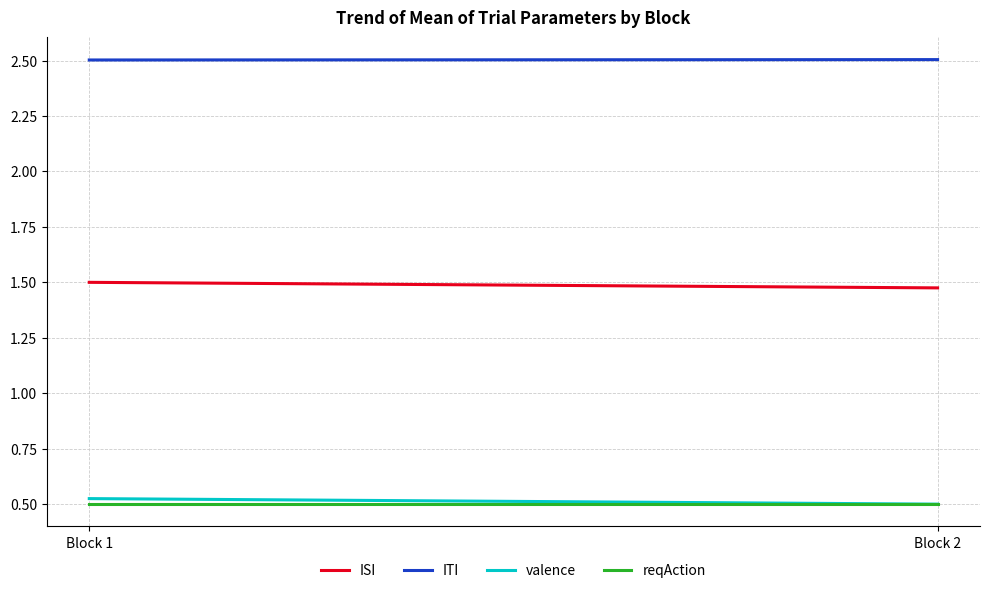

The value of reqAction at Block 1 is 0.9. True or false?

False